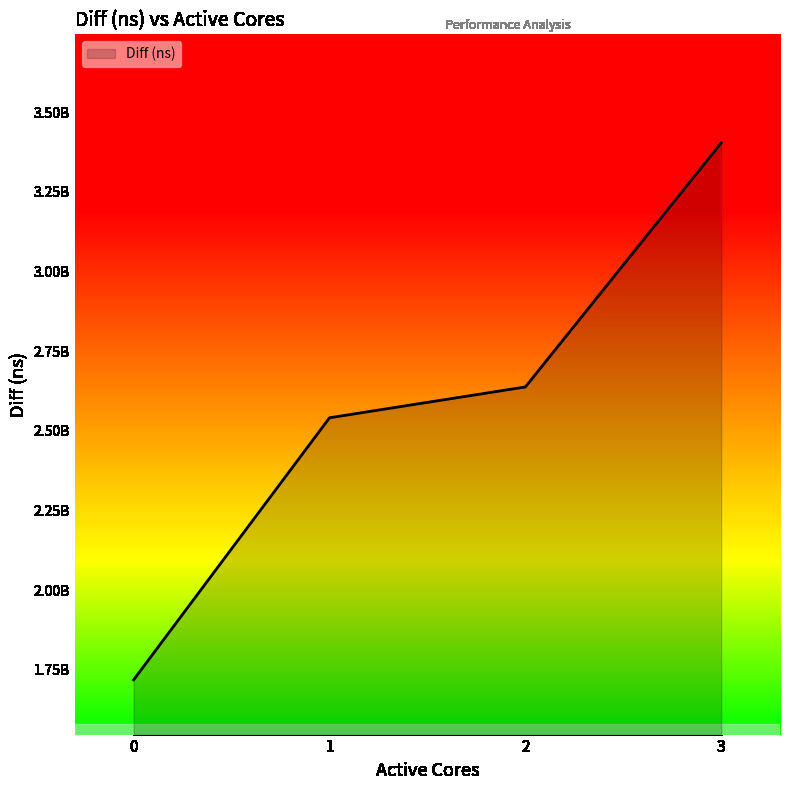

Which category has the highest value across all series?

3